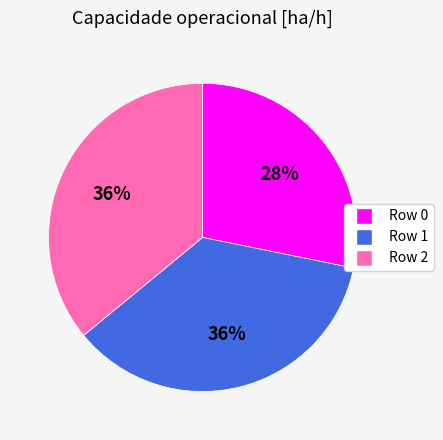

Is there any slice that represents more than half of the pie?

No